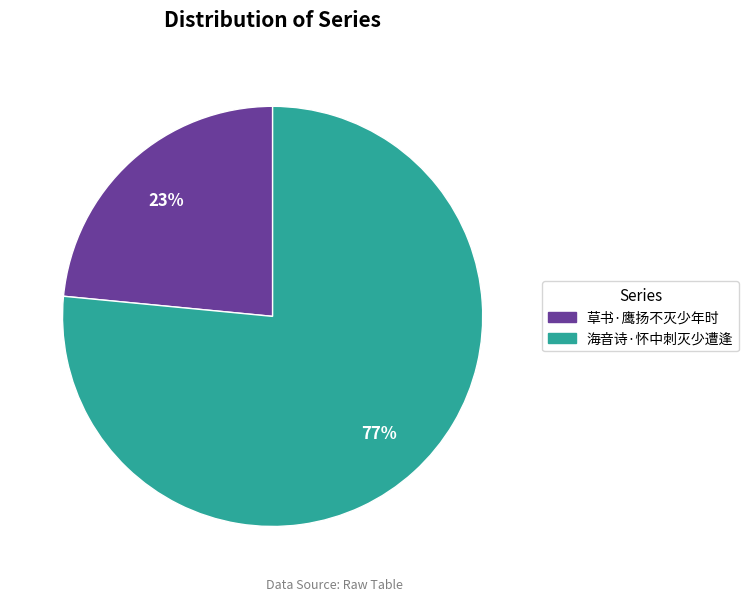

To the nearest percent, what portion does 海音诗·怀中刺灭少遭逢 represent?

77%